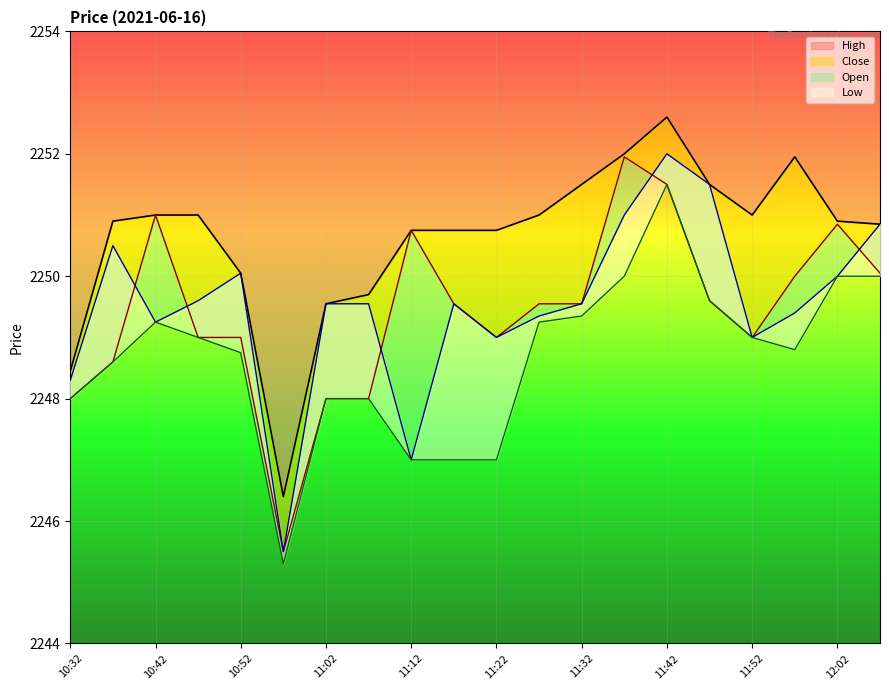

Which series has the largest total across all categories?

High_line